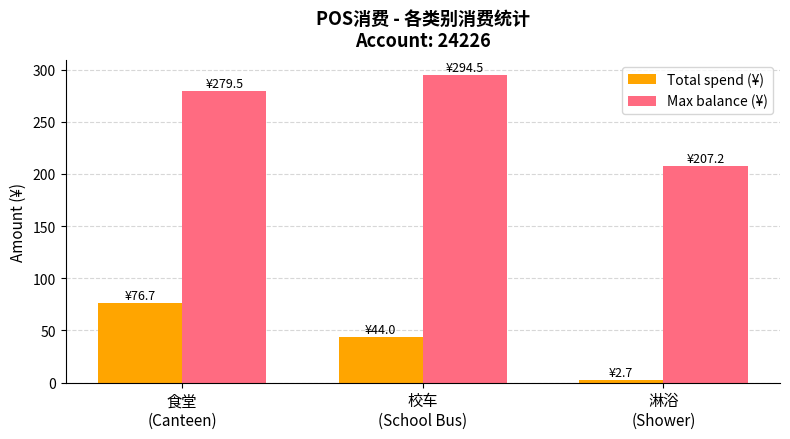

Which label corresponds to the smallest value in the chart?

淋浴
(Shower)